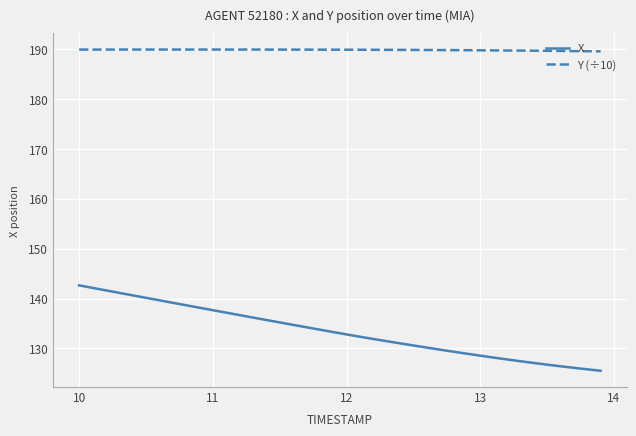

What is the smallest value displayed?

125.5